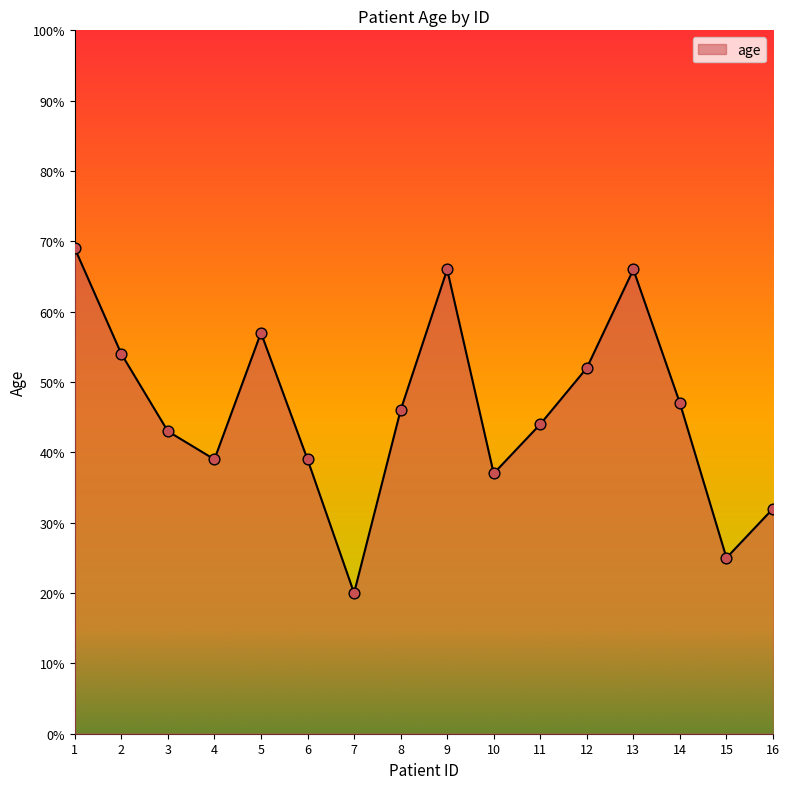

Approximately how many times larger is the value at 7 compared to 14?

0.4